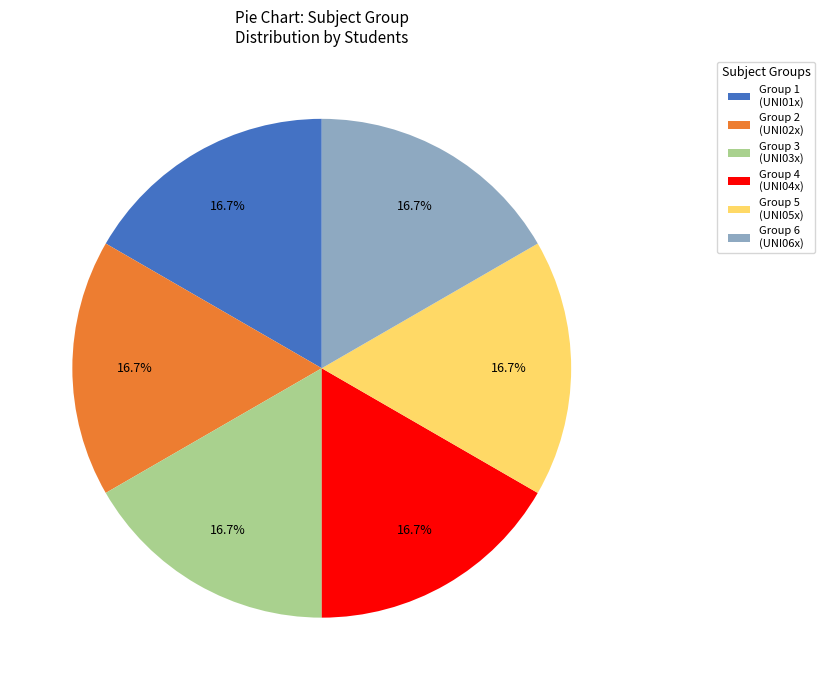

What is the ratio of the value at Group 1 (UNI01x) to the value at Group 5 (UNI05x)?

1.0